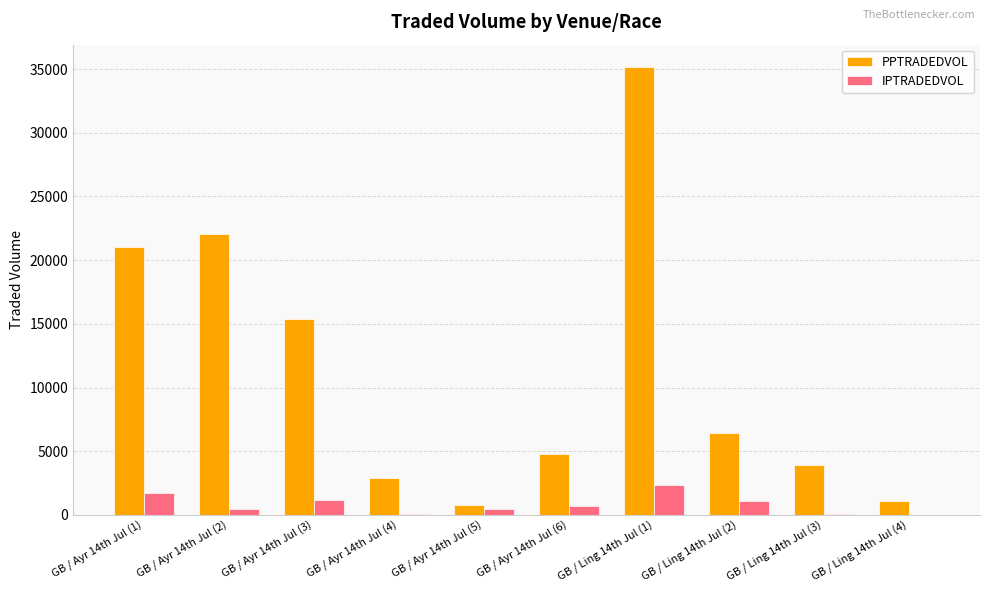

Which series has the largest total across all categories?

PPTRADEDVOL